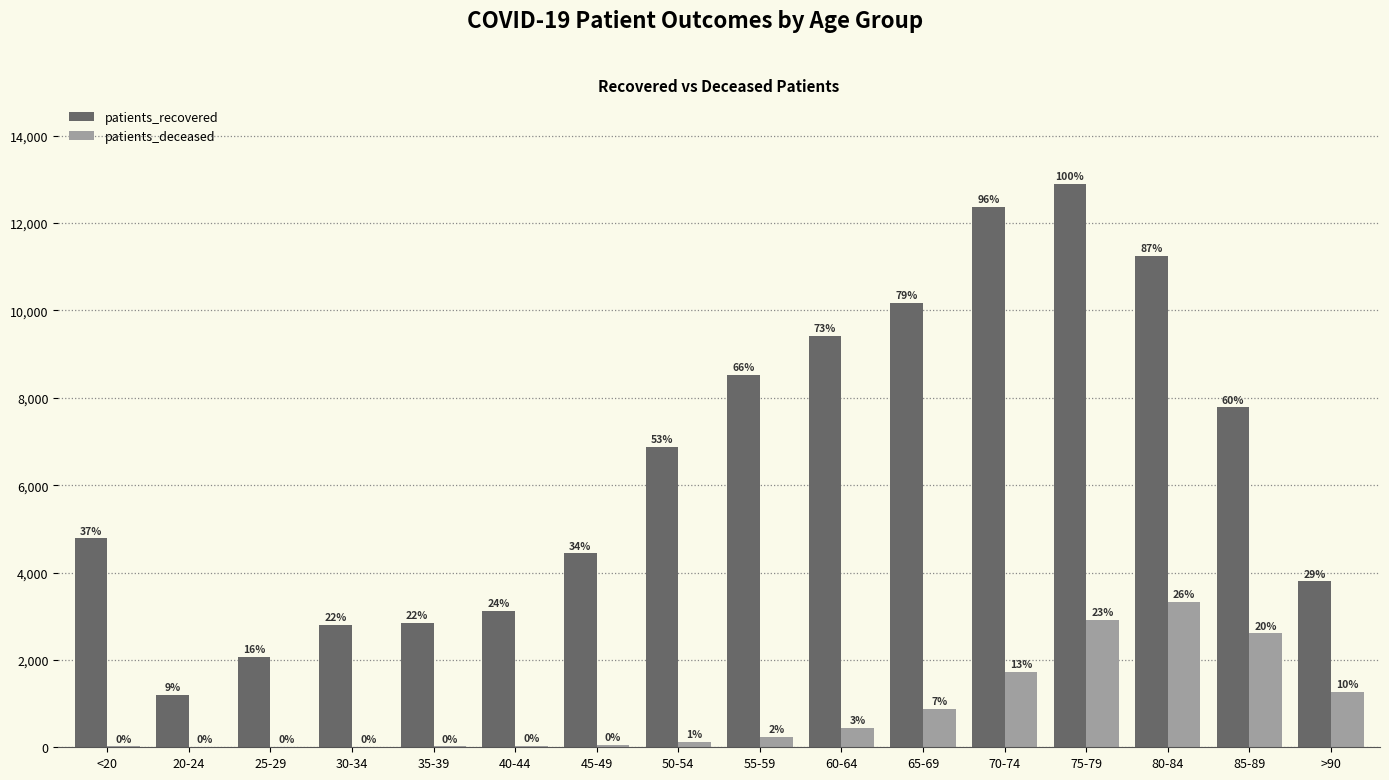

What are all the series names shown in the legend?

patients_recovered, patients_deceased